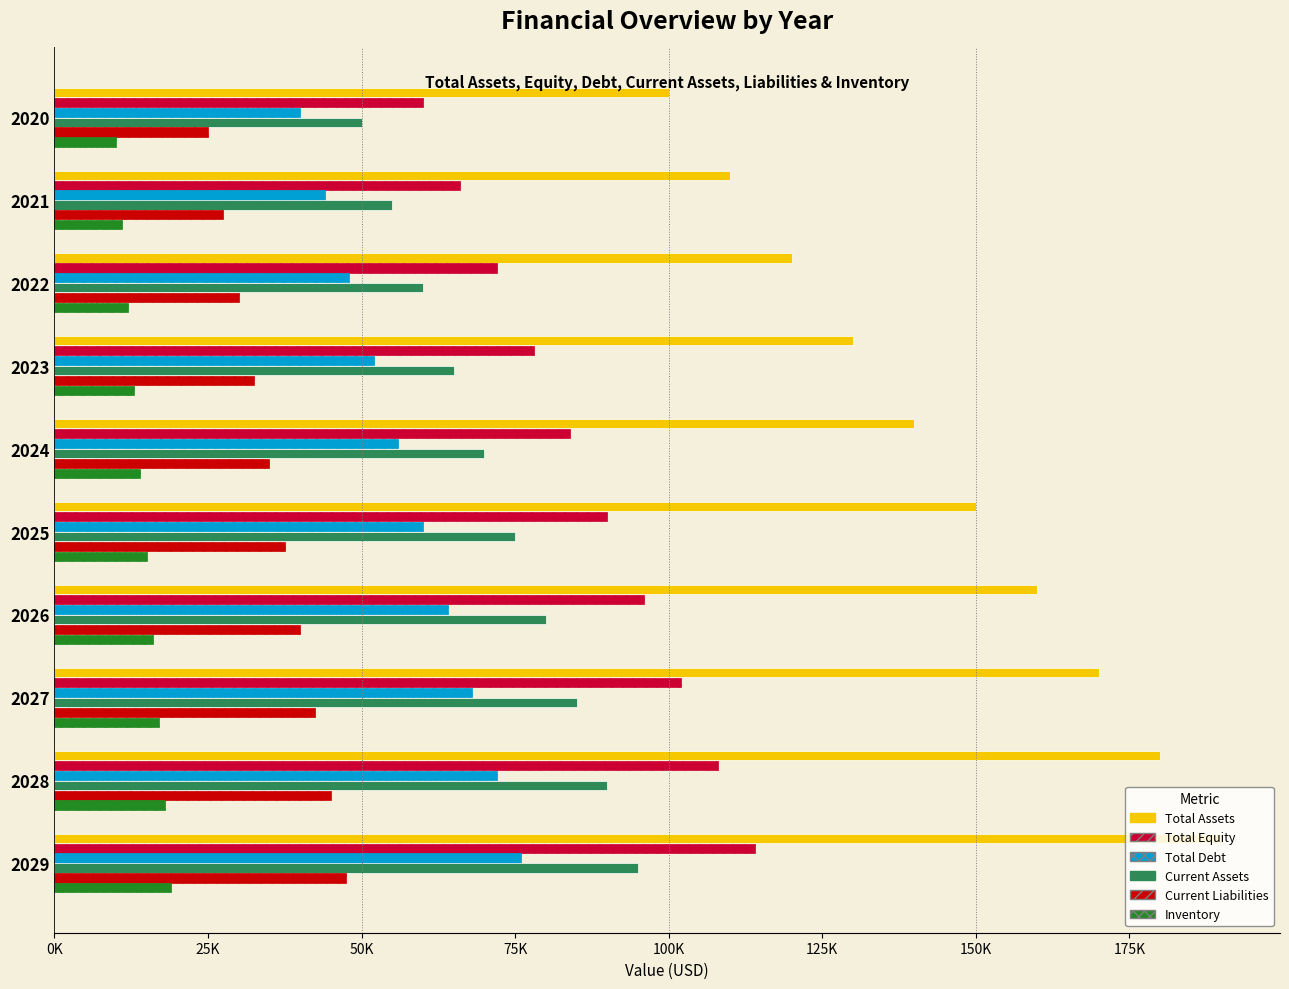

Which series has the largest range (max minus min)?

Total Assets